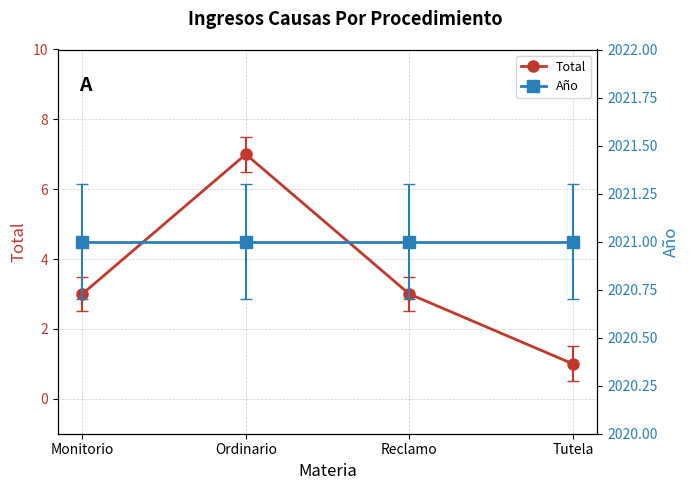

List the series in order of their overall mean, lowest first.

Total, Año